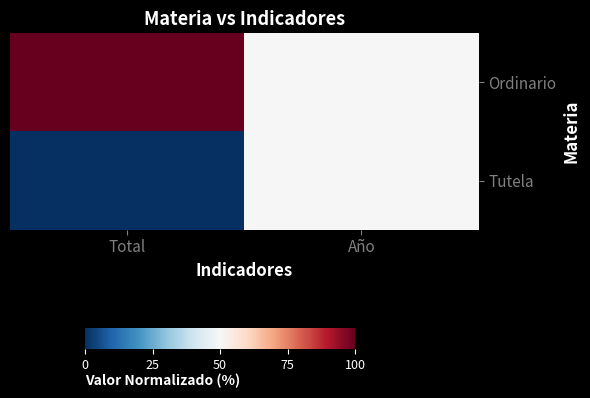

Reading right to left, transcribe all the data shown in this chart.

Ordinario: Año=50	Total=100
Tutela: Año=50	Total=0